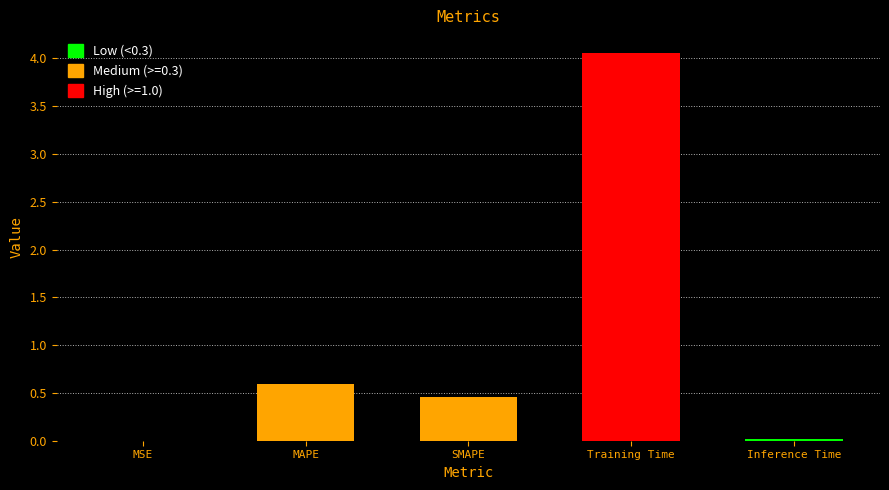

What is the greatest value displayed?

4.1